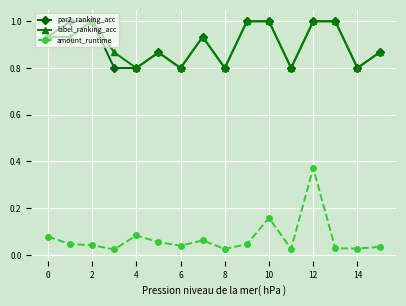

What is the lowest value of the label_ranking_acc series?

0.8